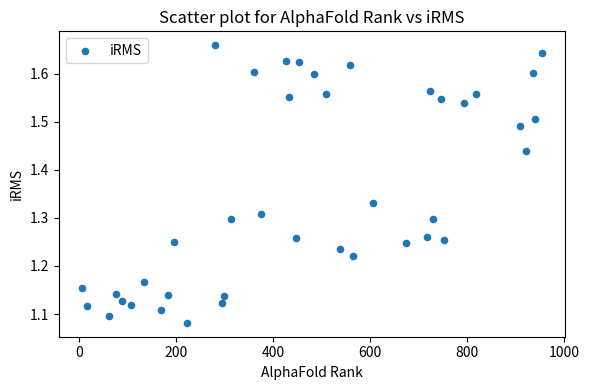

What is the range of X values (max minus min)?

948.0